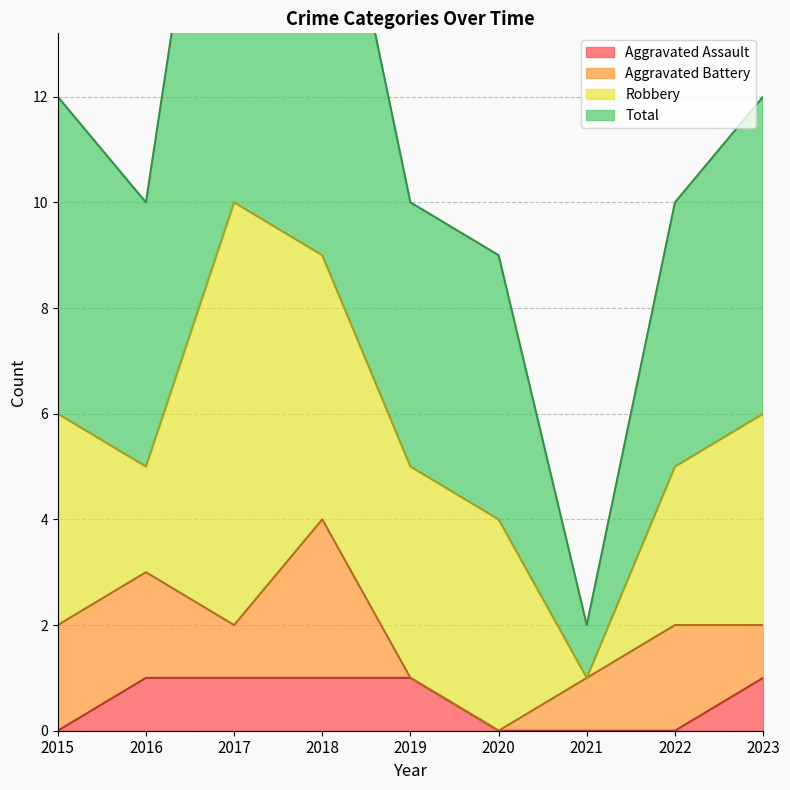

What is the difference between the second highest and second lowest values in the Aggravated Assault series?

1